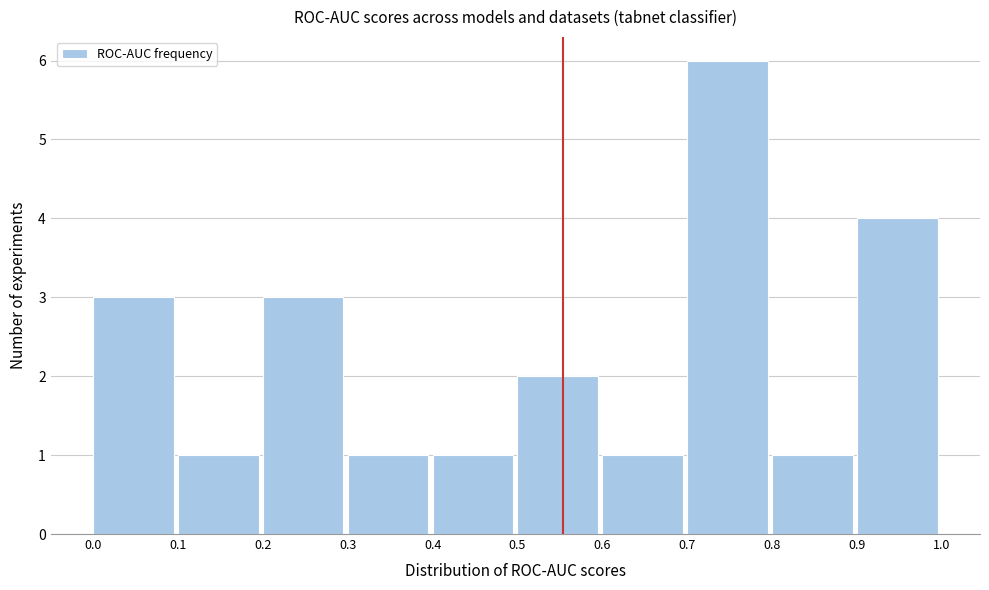

Which range on the x-axis has the tallest bar?

0.7 to 0.8